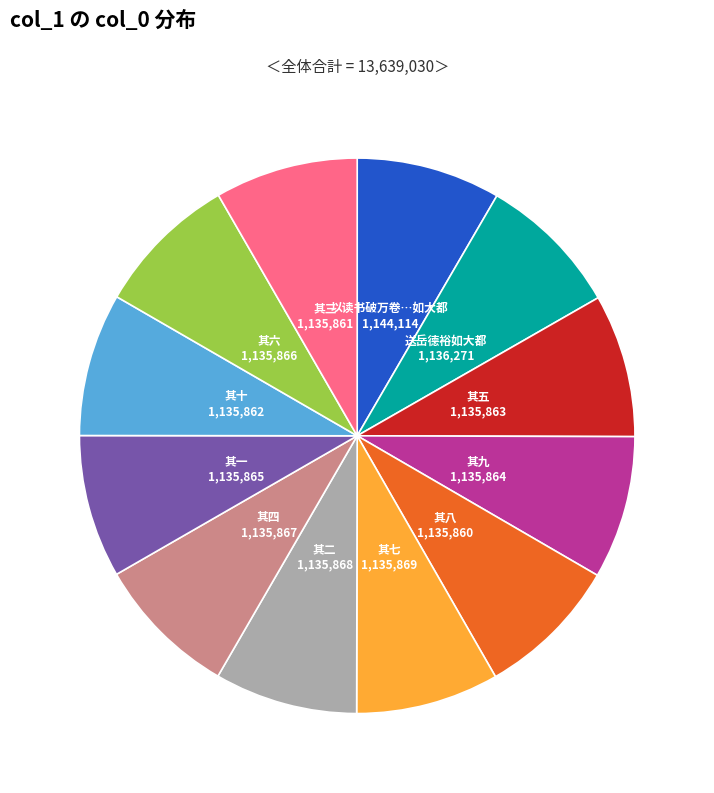

Combined, do 其二 and 其八 account for over 50%?

No